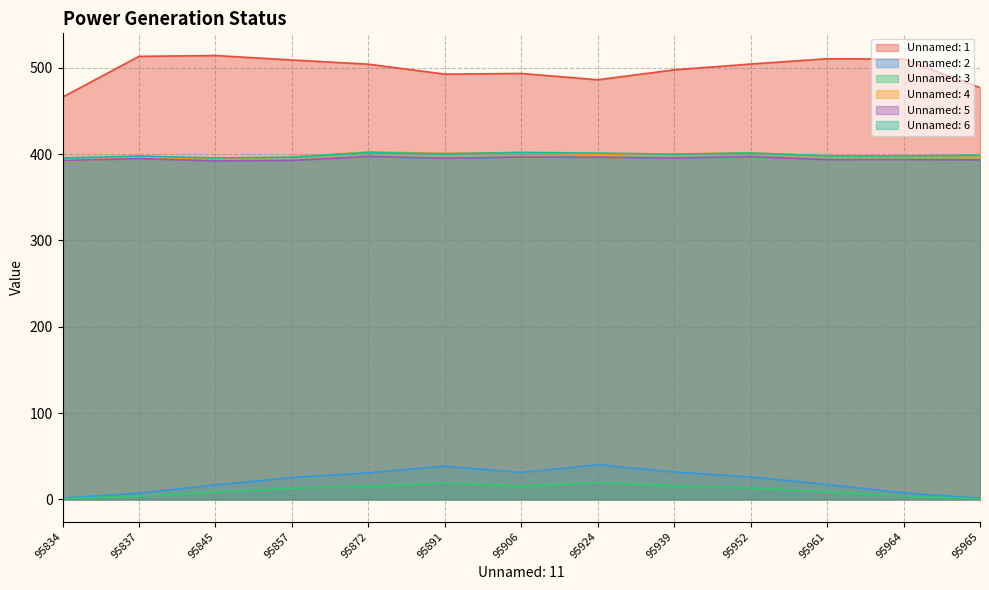

True or false: Unnamed: 1 and Unnamed: 2 intersect in this chart.

False